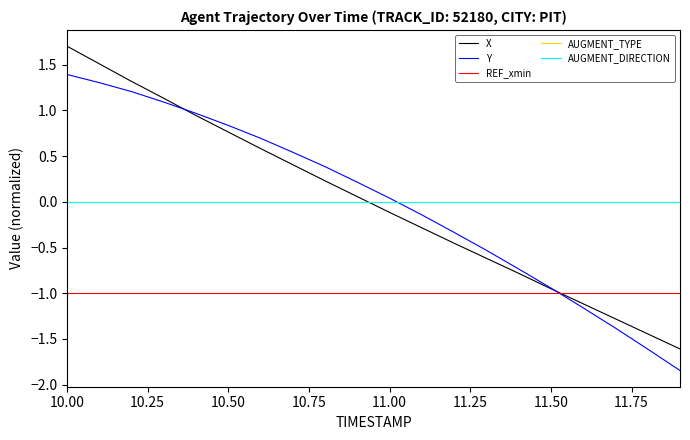

What is the maximum value for REF_xmin?

-1.0